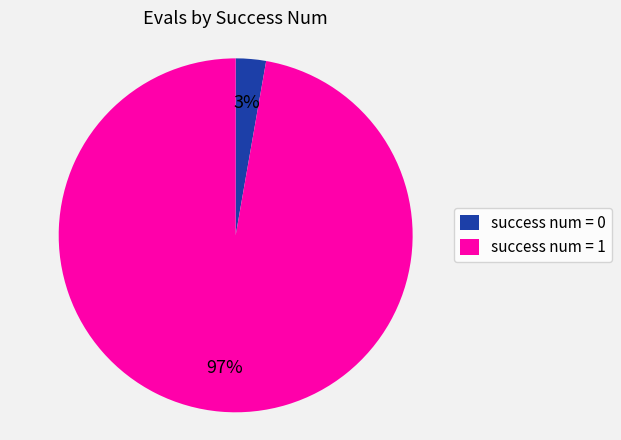

Which category has the biggest portion of the pie?

success num = 1